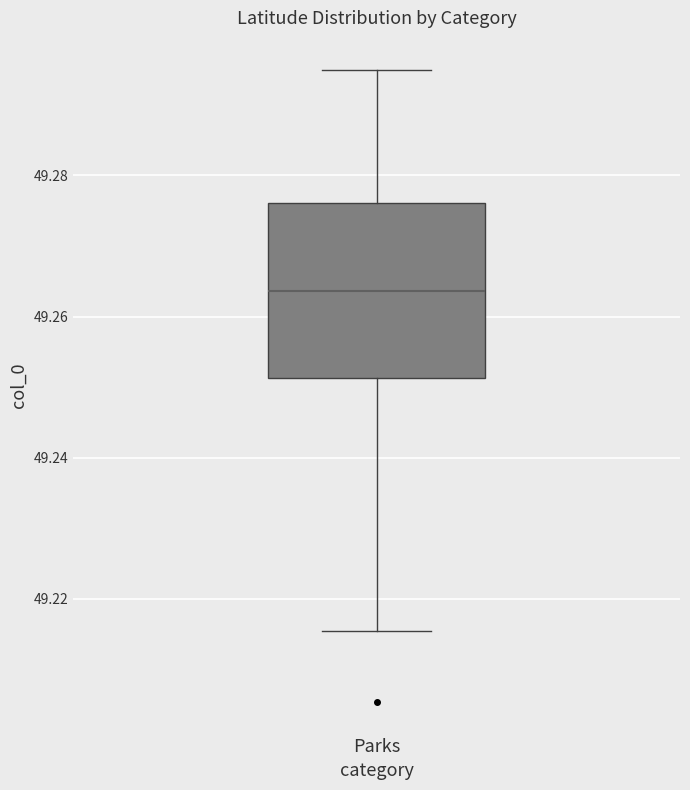

Read this box plot against the y-axis: the position of the median line, the range covered by the box, and the ends of both whiskers. The values are not printed on the chart, so give them approximately, as read against the axis.

median 49.264, box 49.252 to 49.276, whiskers 49.216 to 49.294